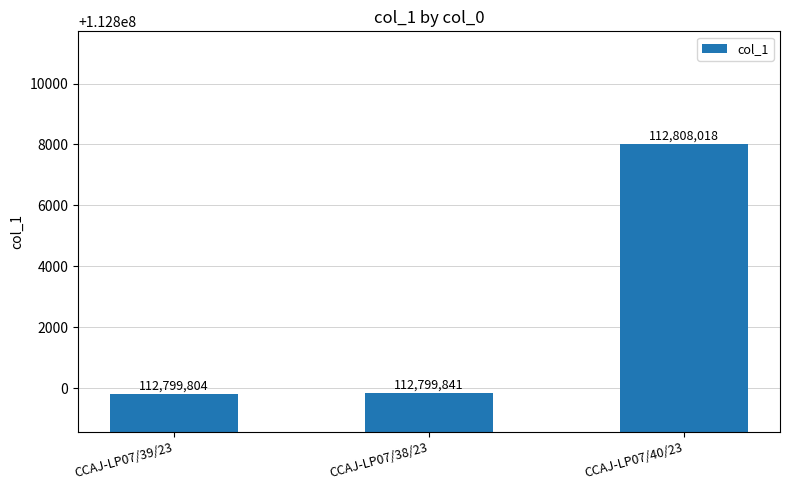

Reading left to right, list all the values displayed in this chart.

112799804	112799841	112808018